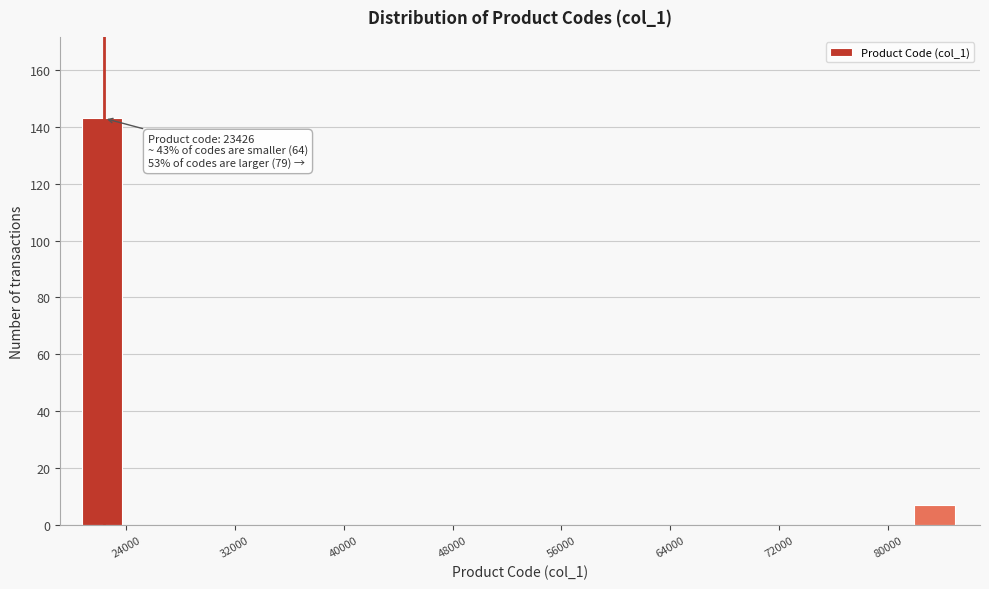

Around what value on the x-axis is the tallest bar? Give the approximate position of its centre, as read against the axis.

22000